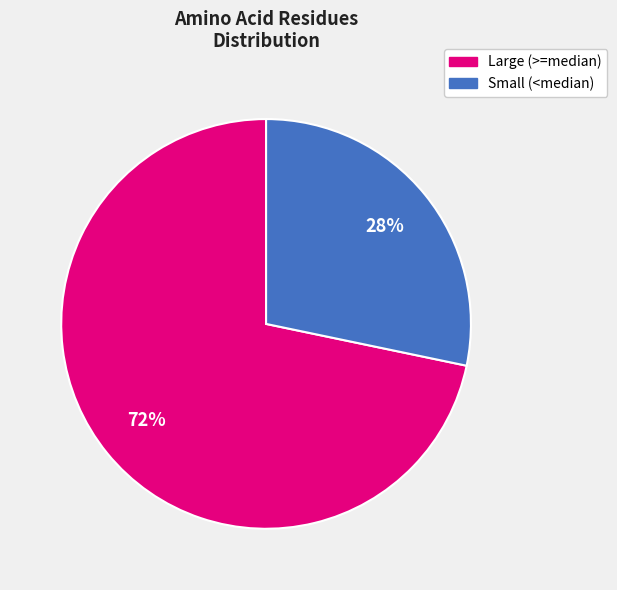

To the nearest percent, what is the average slice percentage?

50%